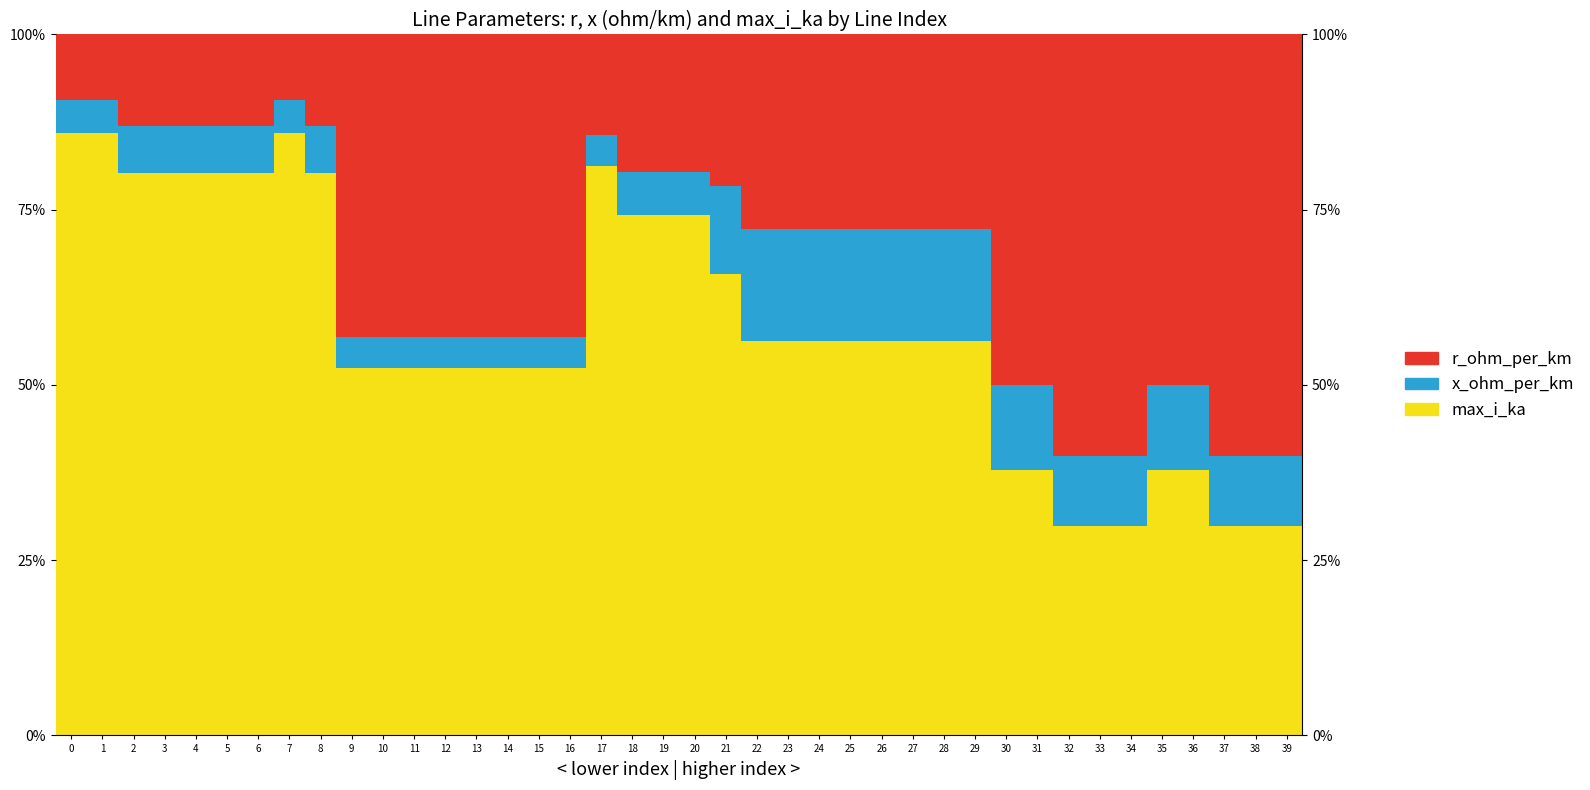

What is the maximum value shown in the chart?

0.9